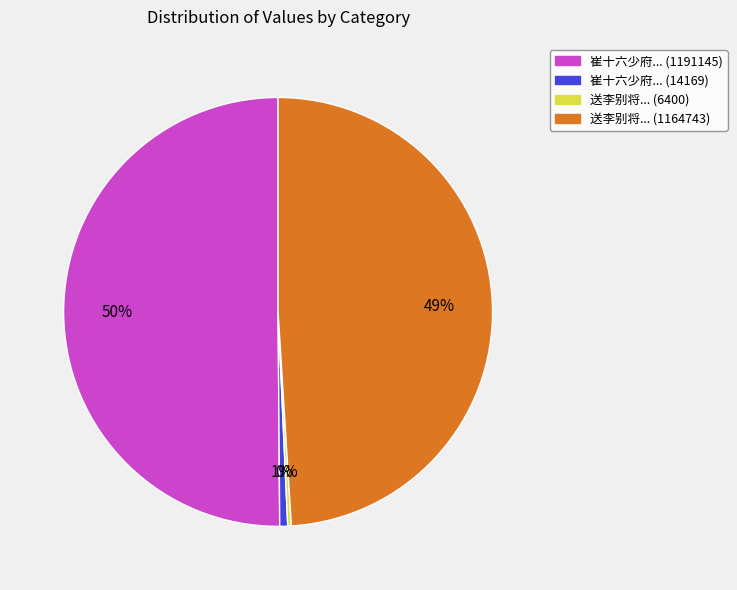

To the nearest percent, what is the difference between the largest and smallest slice percentages?

50%